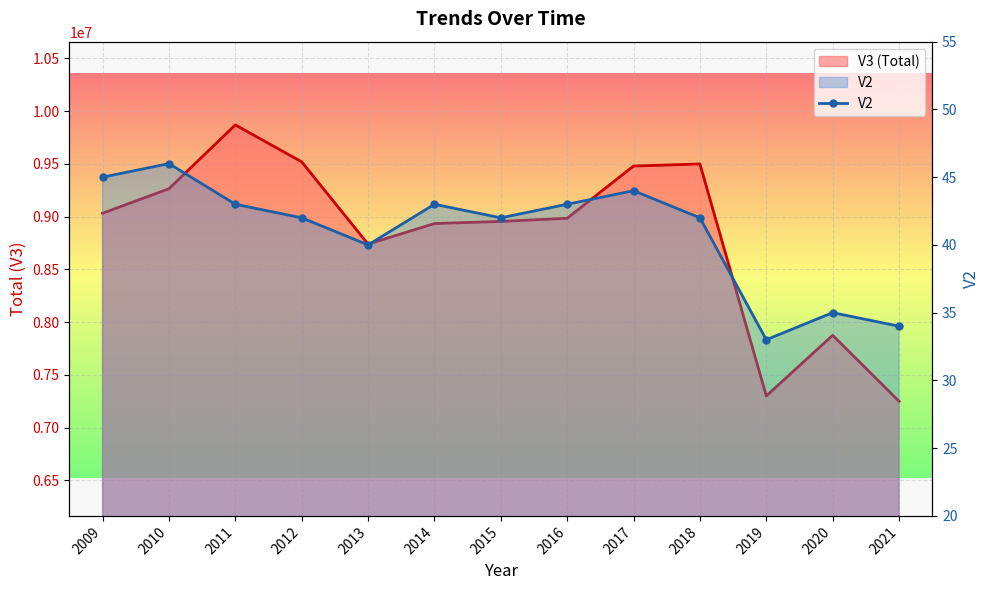

How many categories are shown in the chart?

13